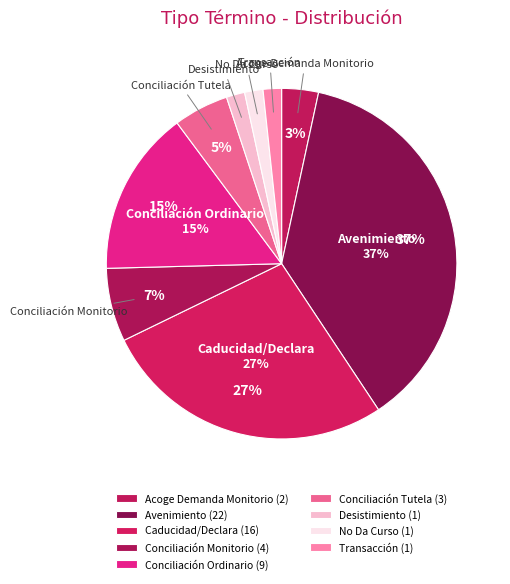

Is there a majority slice in this chart?

No